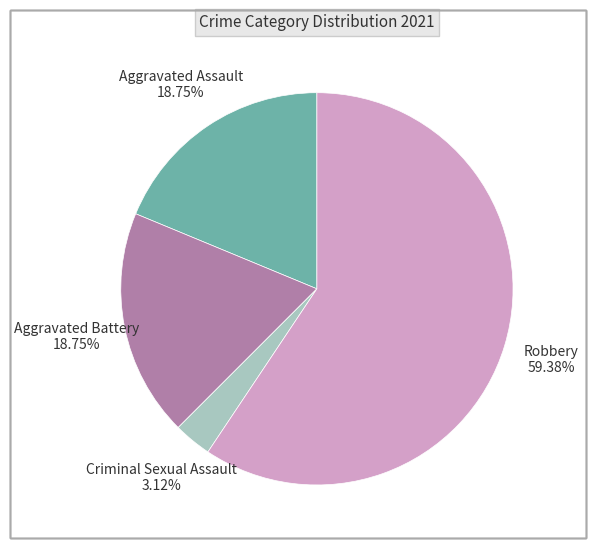

What percentage is NOT represented by Robbery?

40.6%